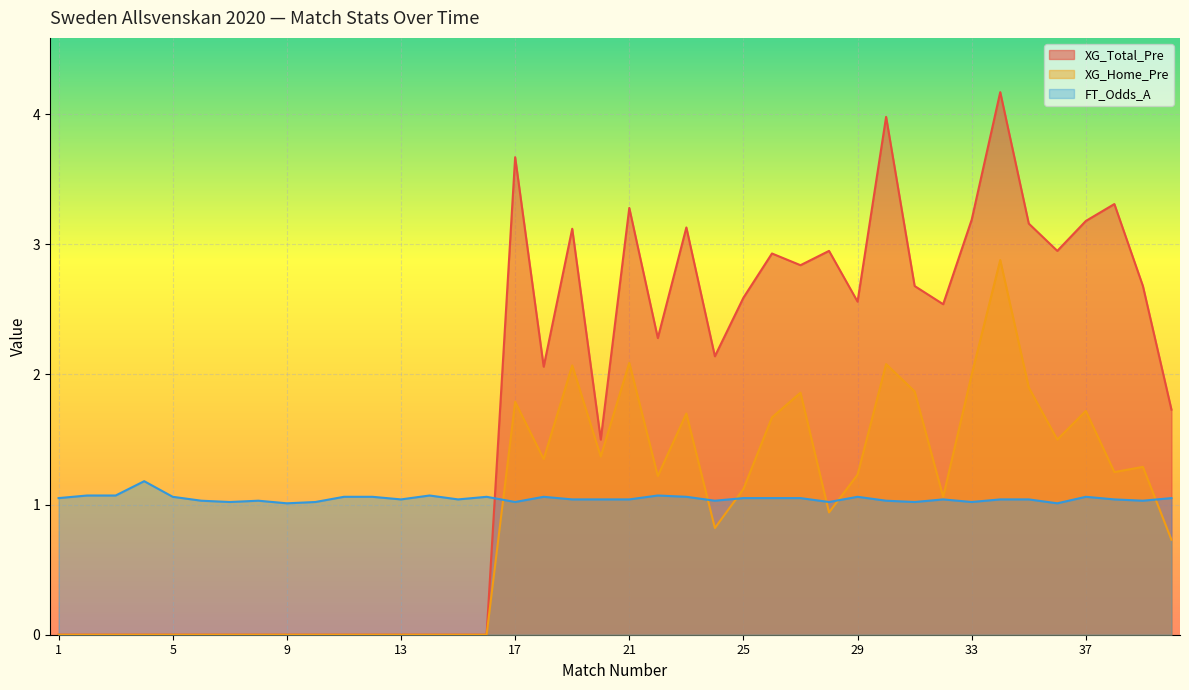

Which series has the largest range (max minus min)?

XG_Total_Pre